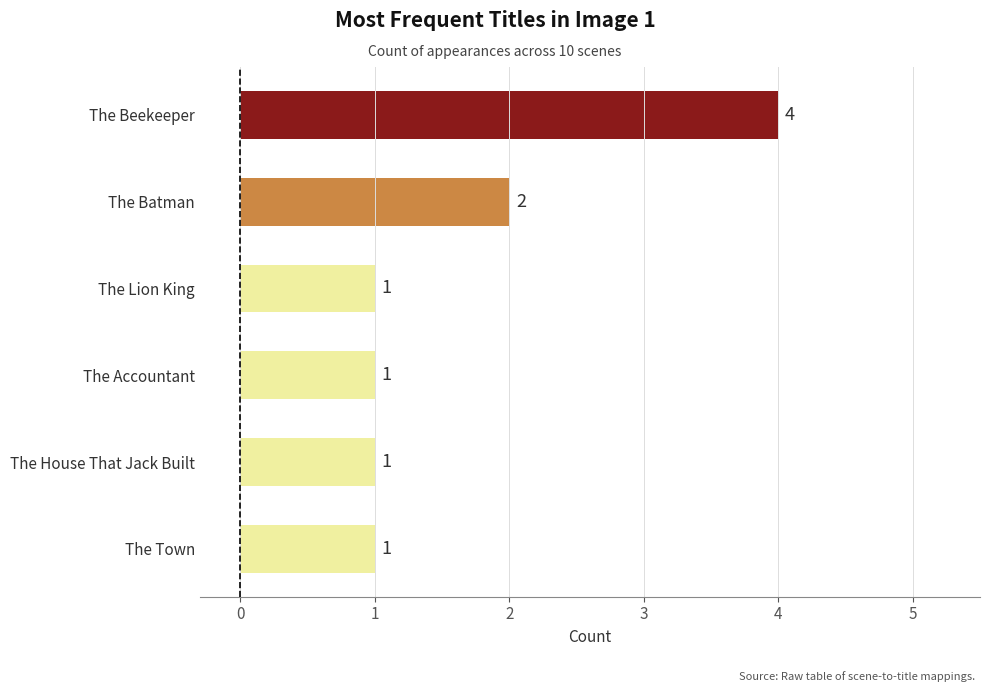

What is the difference between the maximum and minimum values?

3